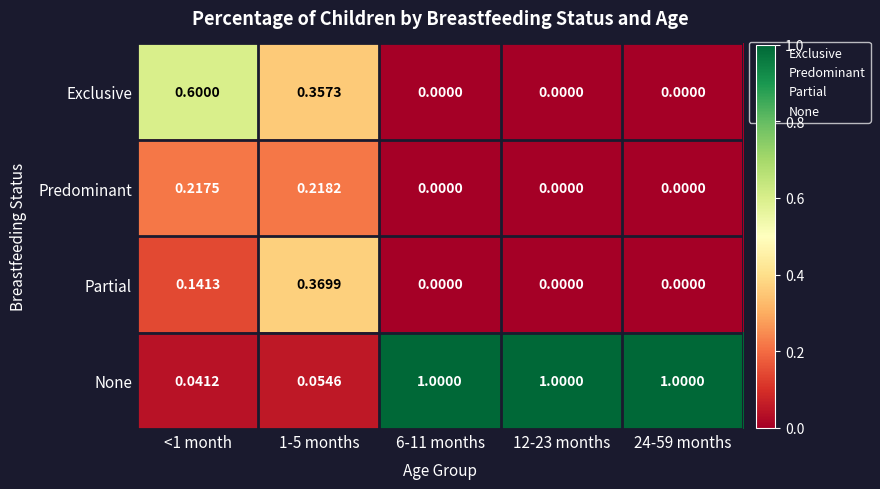

Which series changed the most between <1 month and 12-23 months?

None